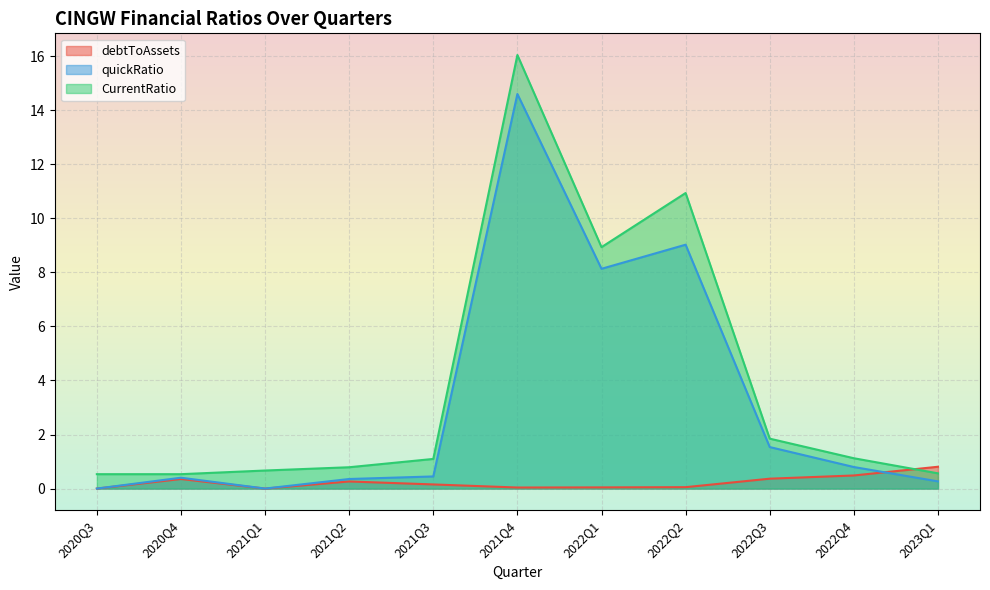

The debtToAssets series shows 0.5 at 2023Q1. True or false?

False